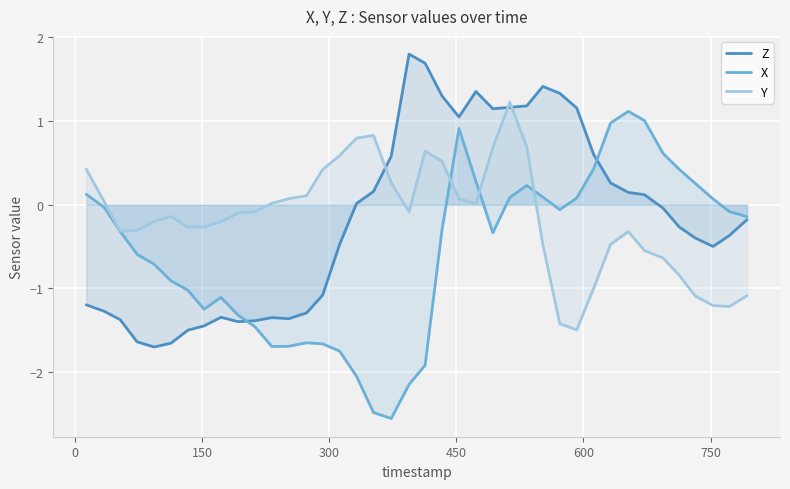

What is the value of the Y point at the 23rd from the left?

0.1